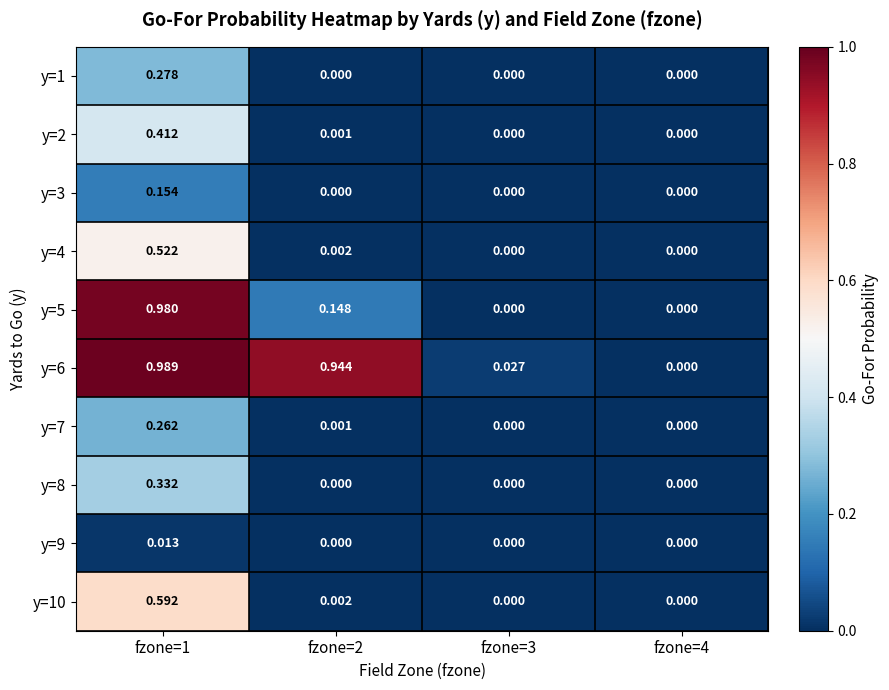

Is the value of y=5 at fzone=3 greater than the value of y=8 at fzone=1?

No